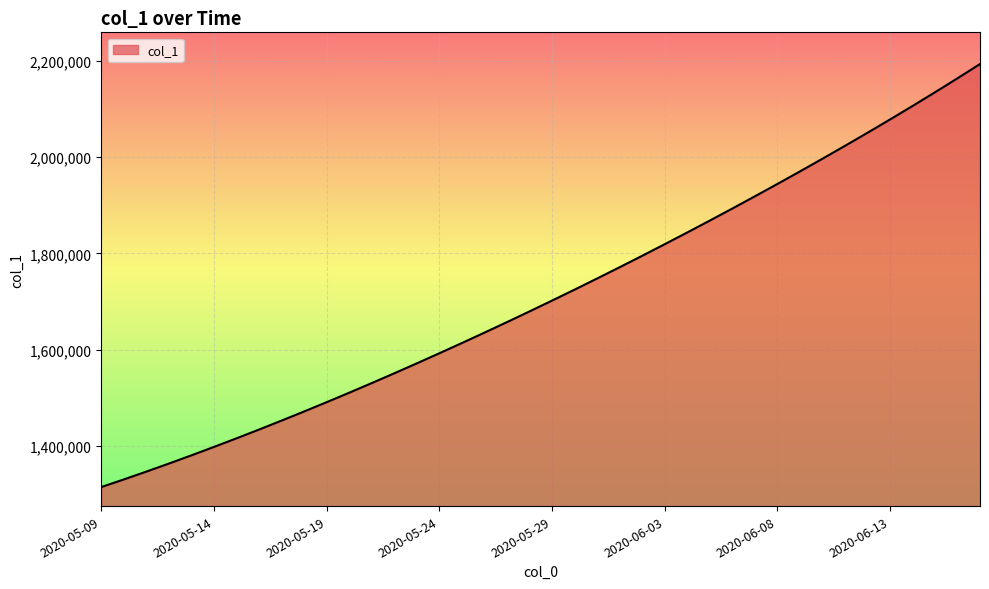

What is the maximum value shown in the chart?

2192812.0